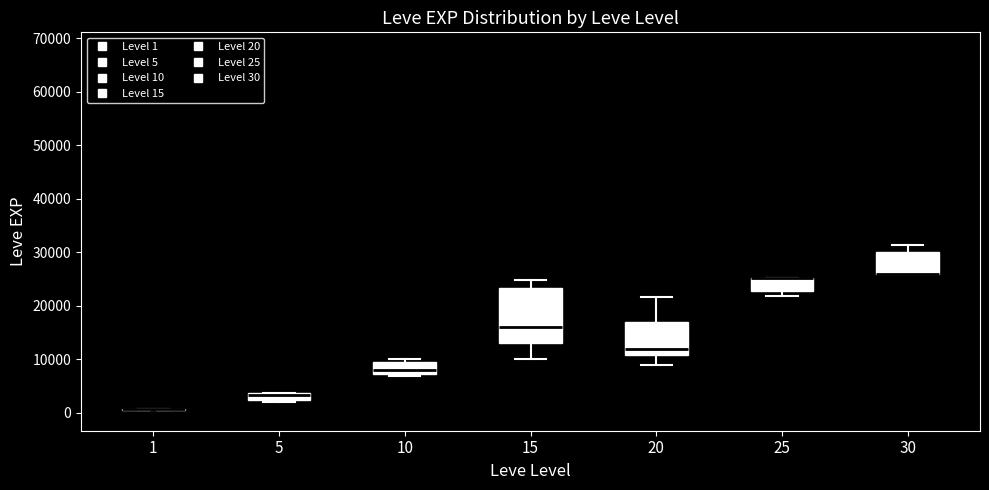

Where does the upper whisker of the box at x = 30 end on the y-axis? The values are not printed on the chart, so give them approximately, as read against the axis.

31000